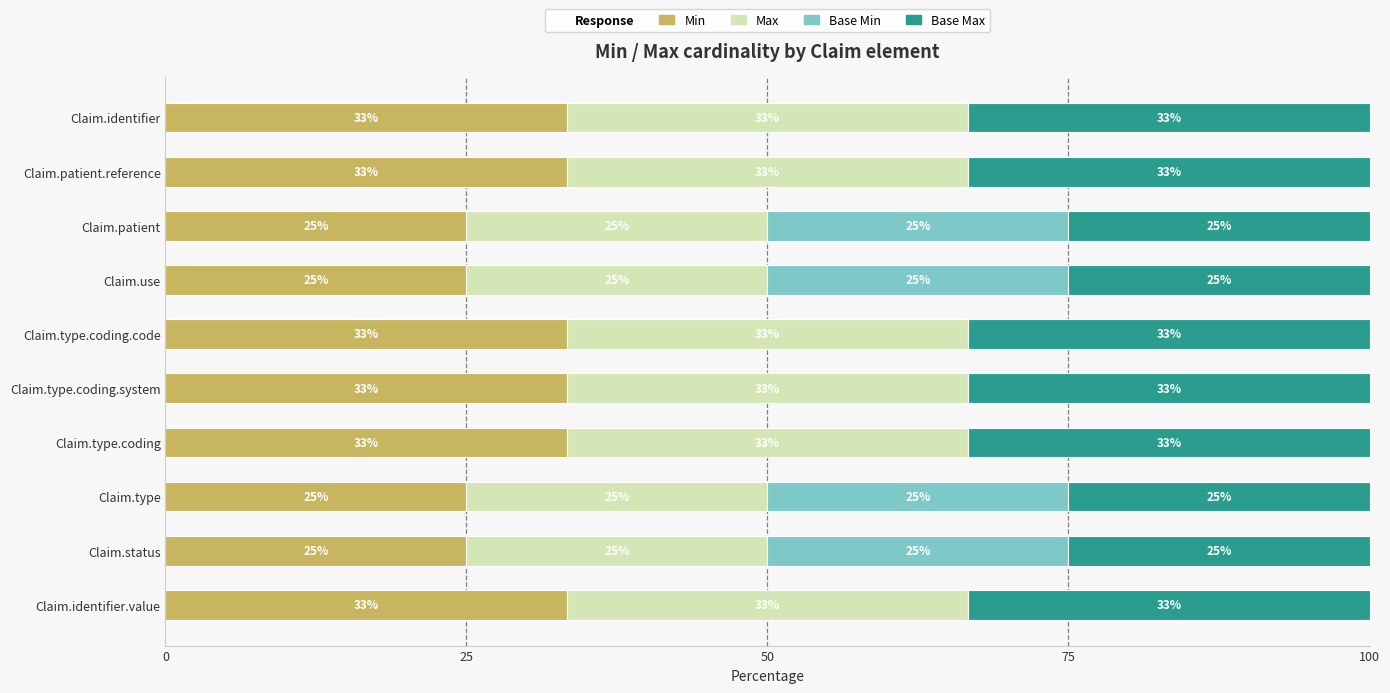

At which label is Min closest to 29?

Claim.status